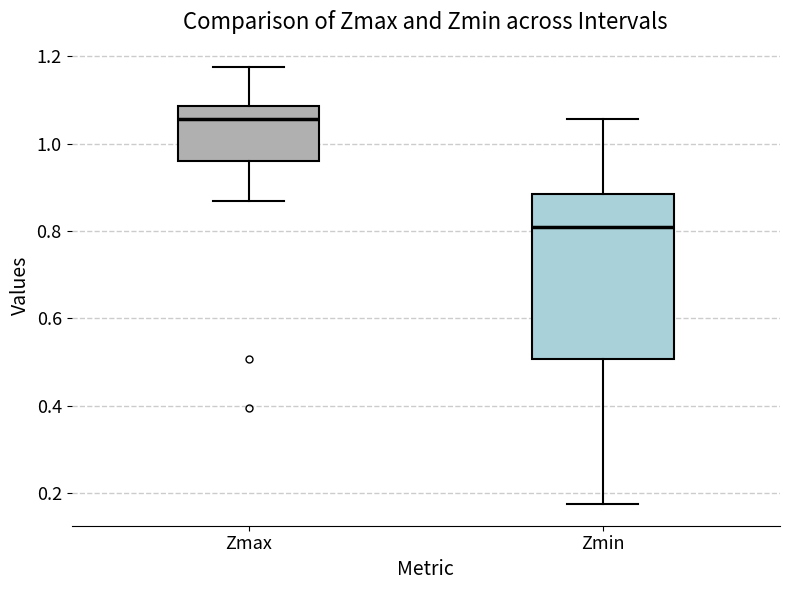

Reading left to right, read every box against the y-axis: the position of its median line, the range the box covers, and the ends of its whiskers. The values are not printed on the chart, so give them approximately, as read against the axis.

Zmax: median 1.06, box 0.96 to 1.08, whiskers 0.86 to 1.18
Zmin: median 0.82, box 0.50 to 0.88, whiskers 0.18 to 1.06